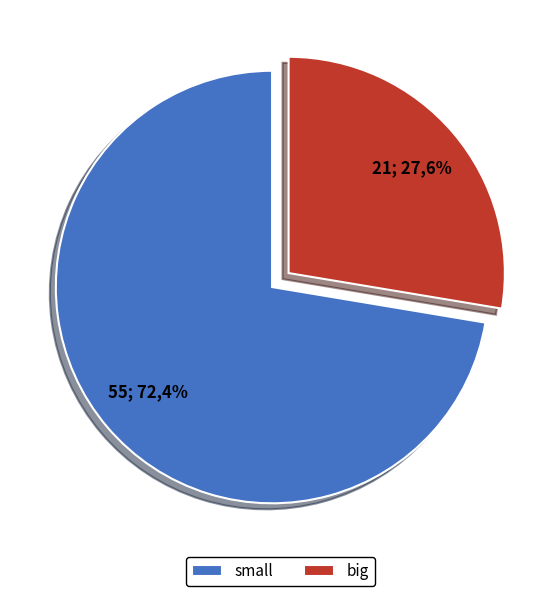

True or false: big accounts for 28% of the total.

True